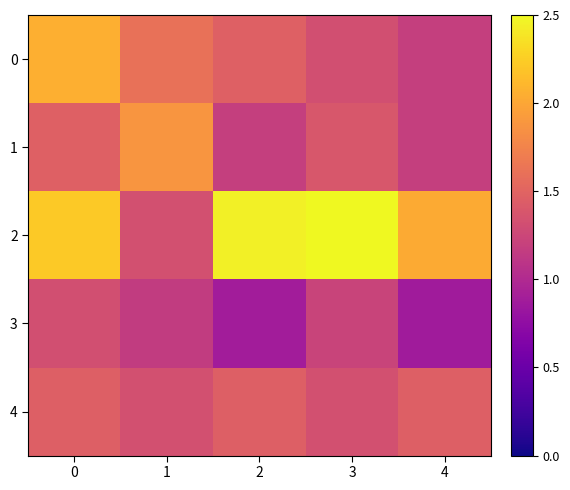

At how many categories does at least one series exceed 2?

4